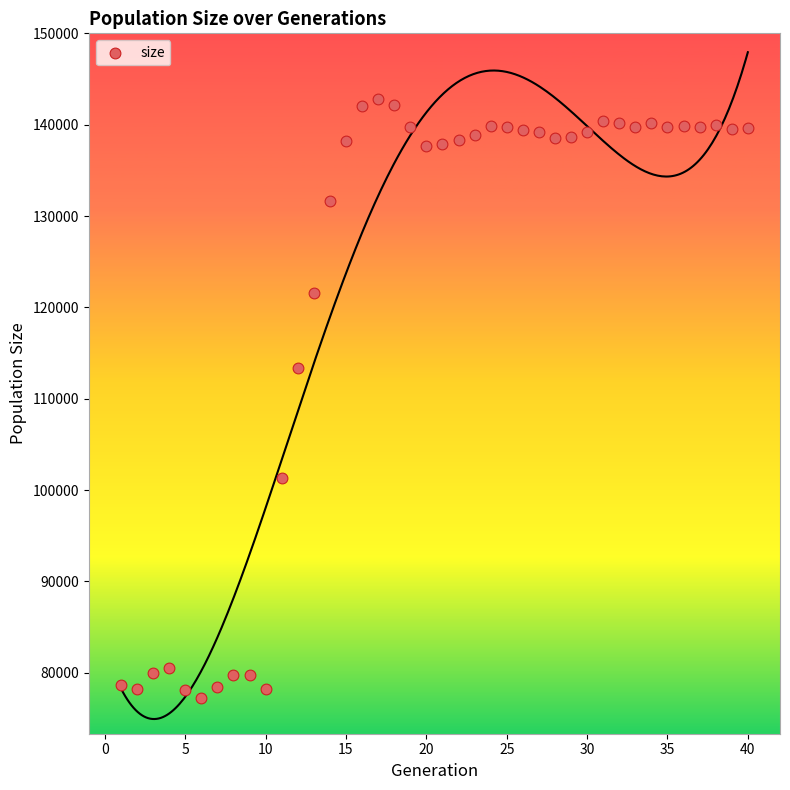

What is the range of X values (max minus min)?

39